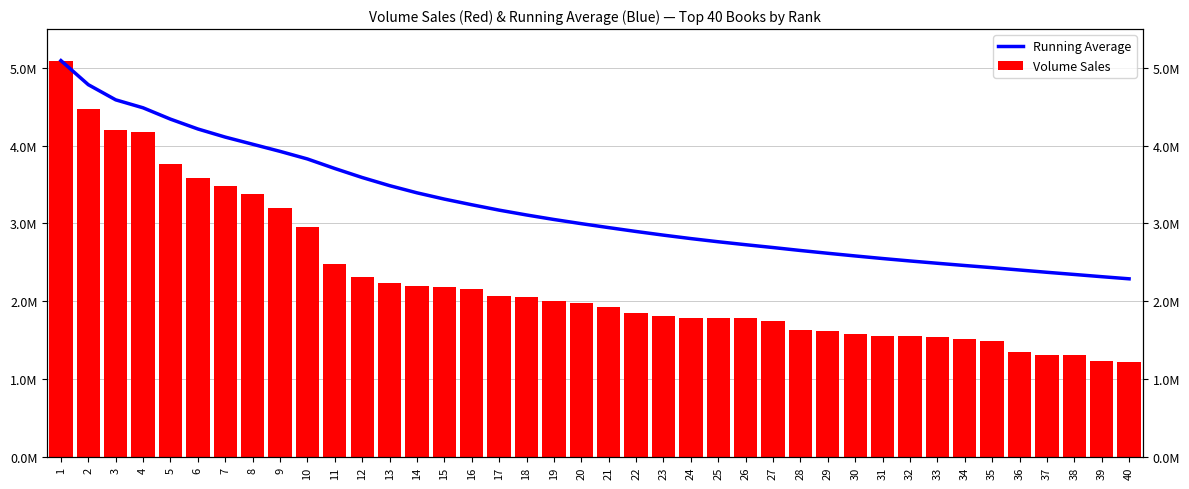

Where does the Volume Sales series first go above 1979552?

1